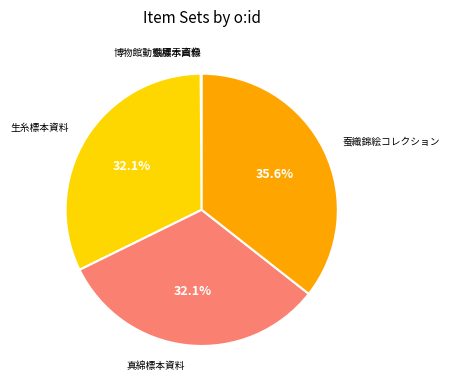

How many segments does this pie chart have?

5